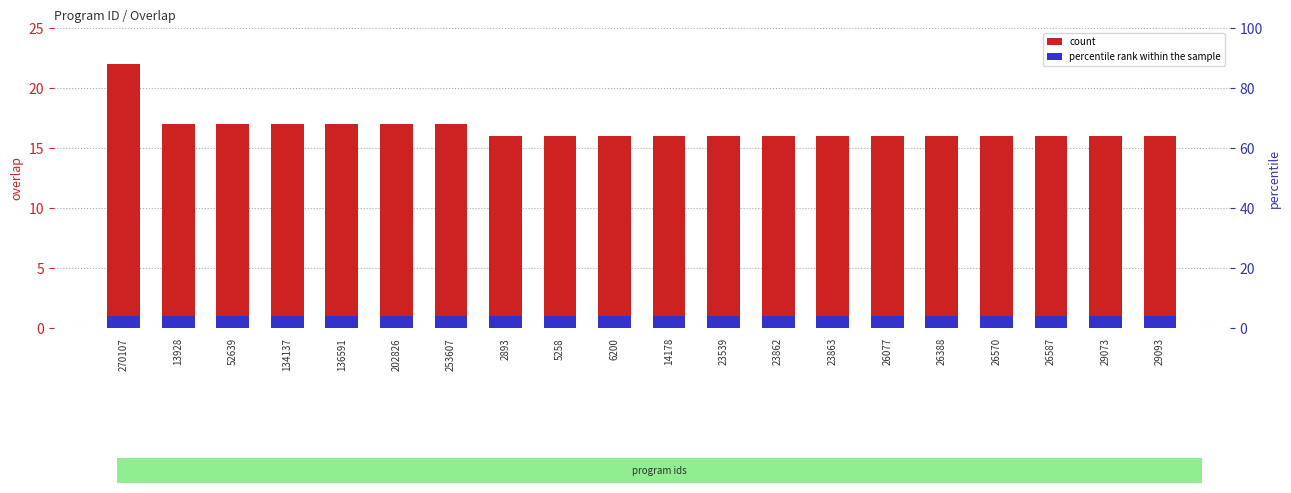

List the labels in order of count value, smallest first.

2893, 5258, 6200, 14178, 23539, 23862, 23863, 26077, 26388, 26570, 26587, 29073, 29093, 13928, 52639, 134137, 136591, 202826, 253607, 270107